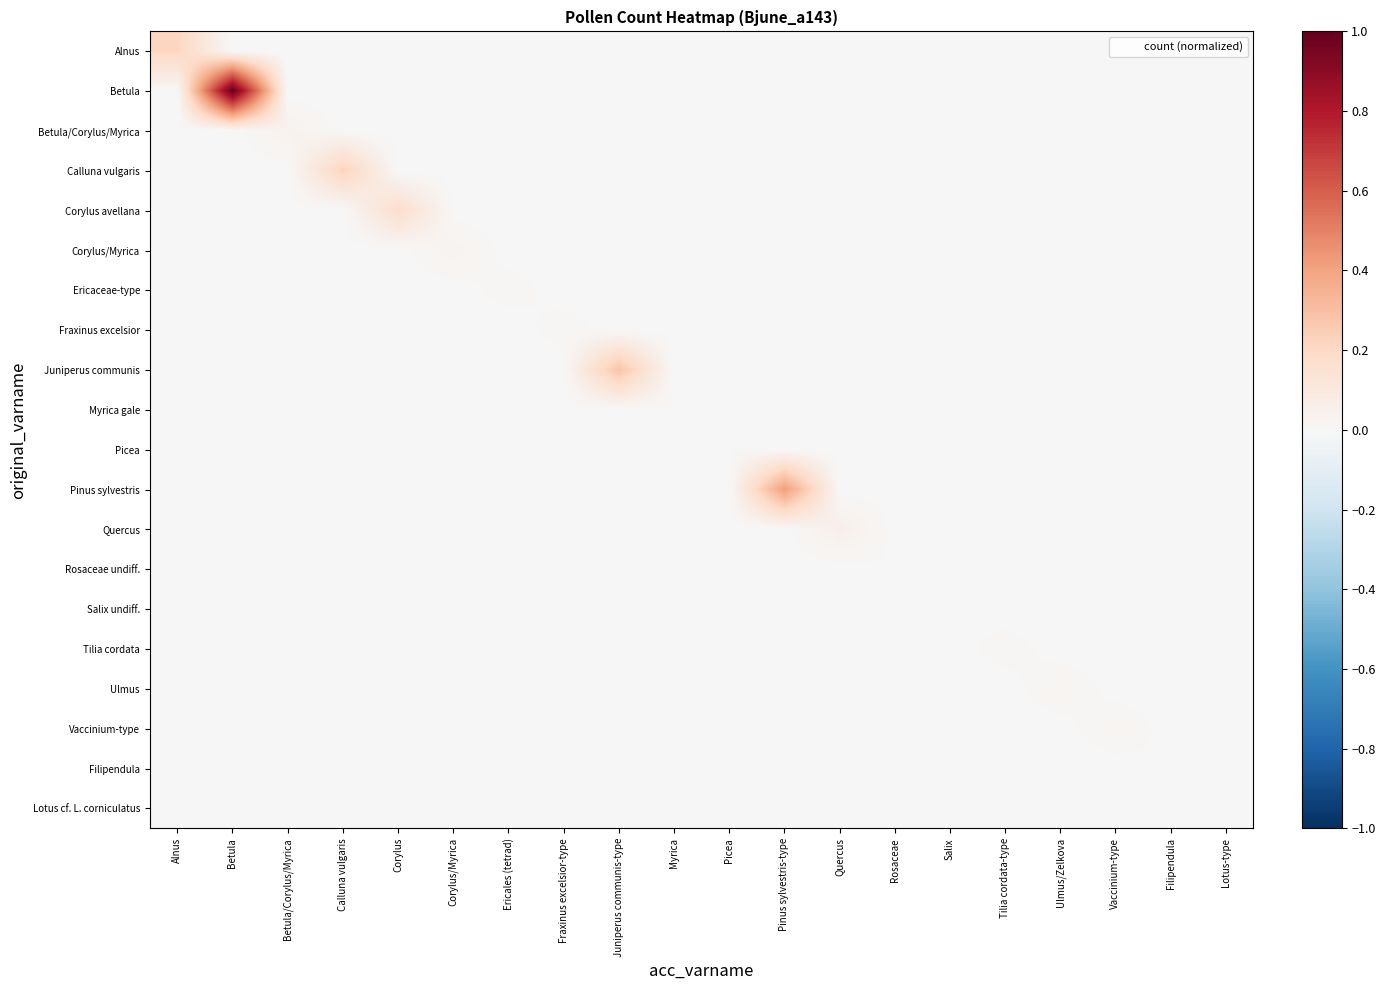

Which series has the largest total across all categories?

Betula